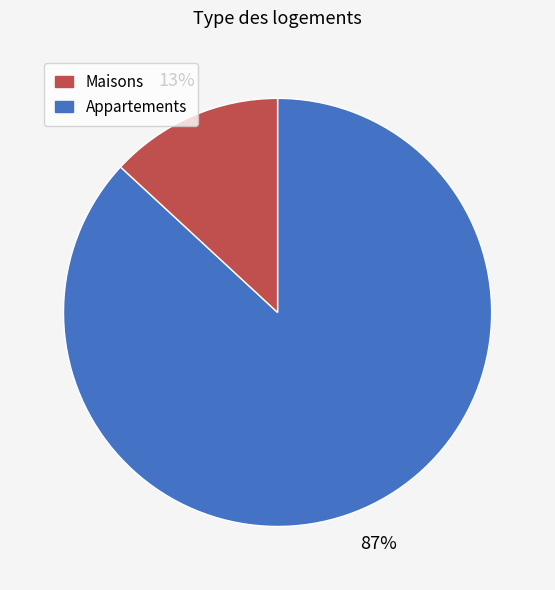

Is there any slice that represents more than half of the pie?

Yes